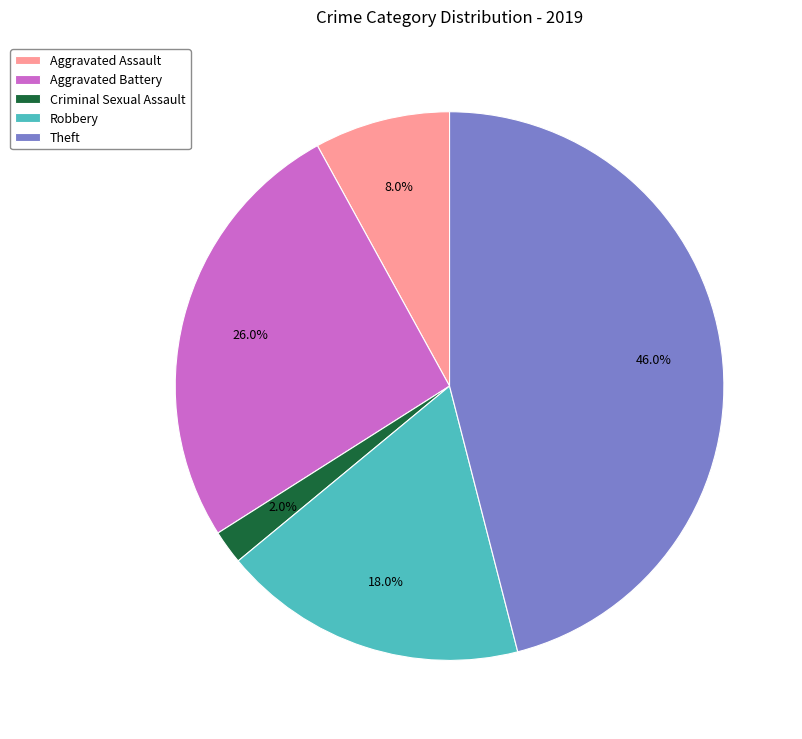

Is it true that Theft is 36% of the pie?

False